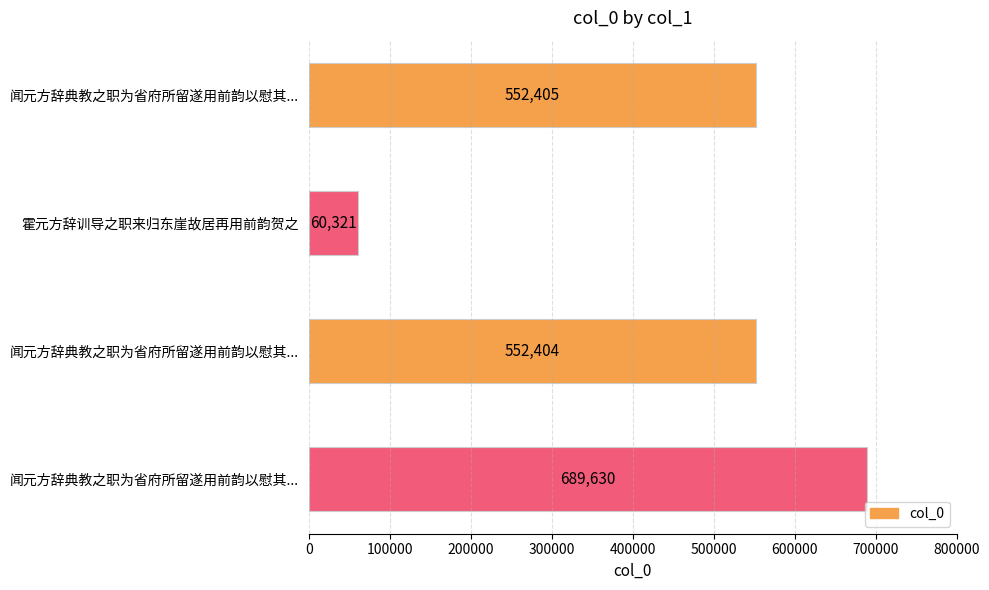

Does the chart contain any negative values?

No